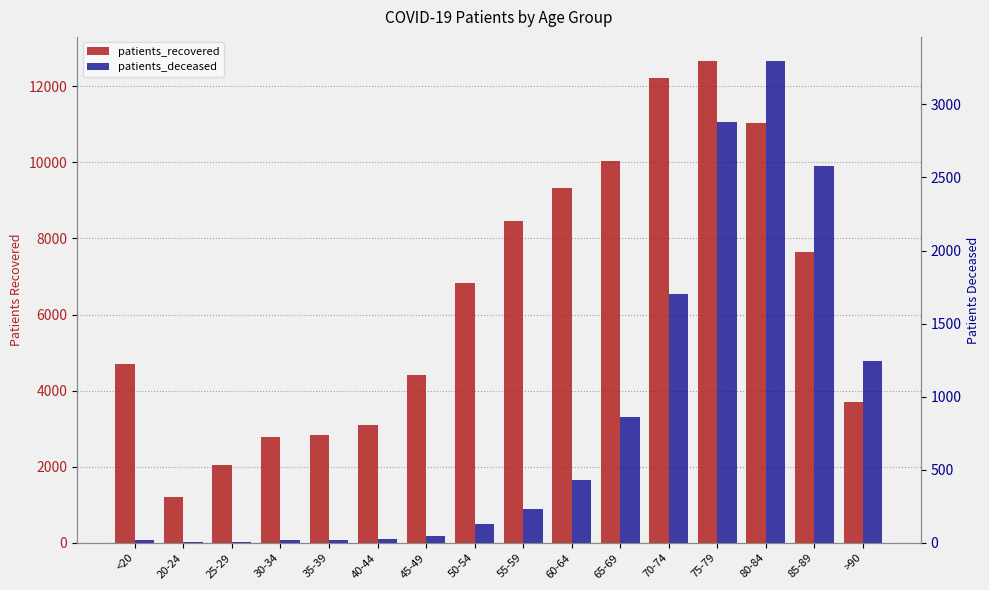

Which category has the highest value in the patients_recovered series?

75-79